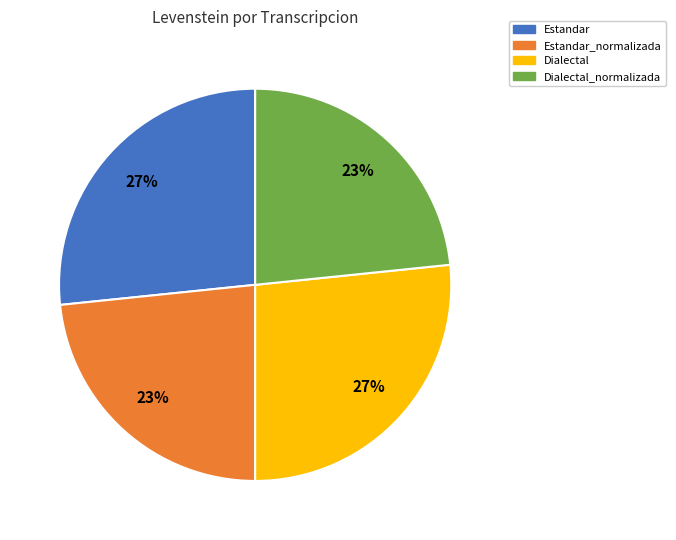

Which has a higher value, Estandar_normalizada or Dialectal?

Dialectal